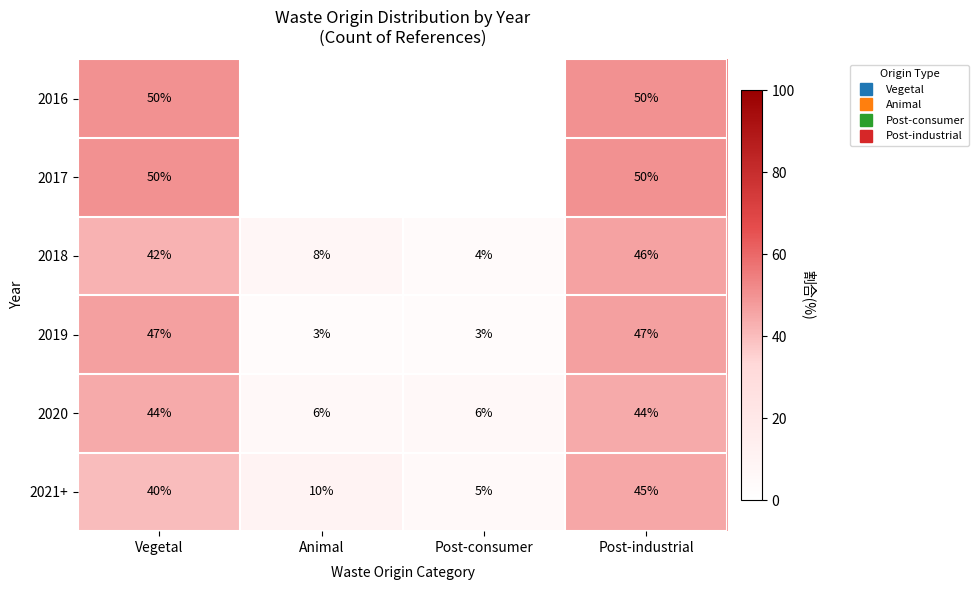

What is the difference between the highest and lowest values at Vegetal?

10.0